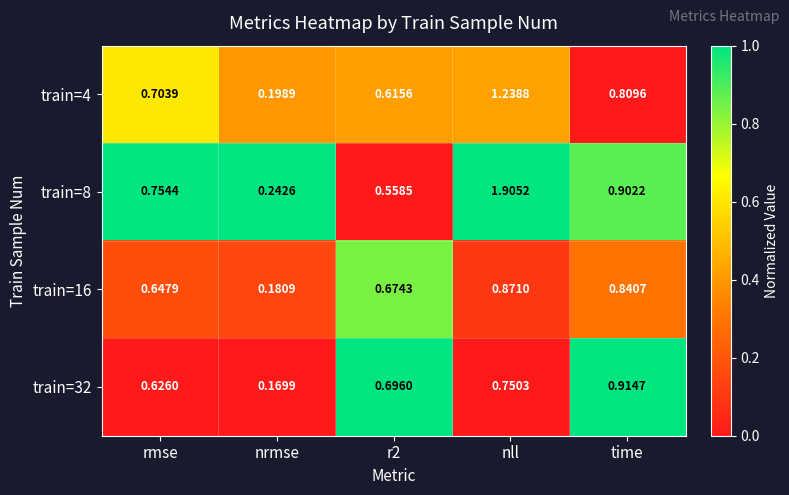

Rank the series at r2 from lowest to highest value.

train=8, train=4, train=16, train=32